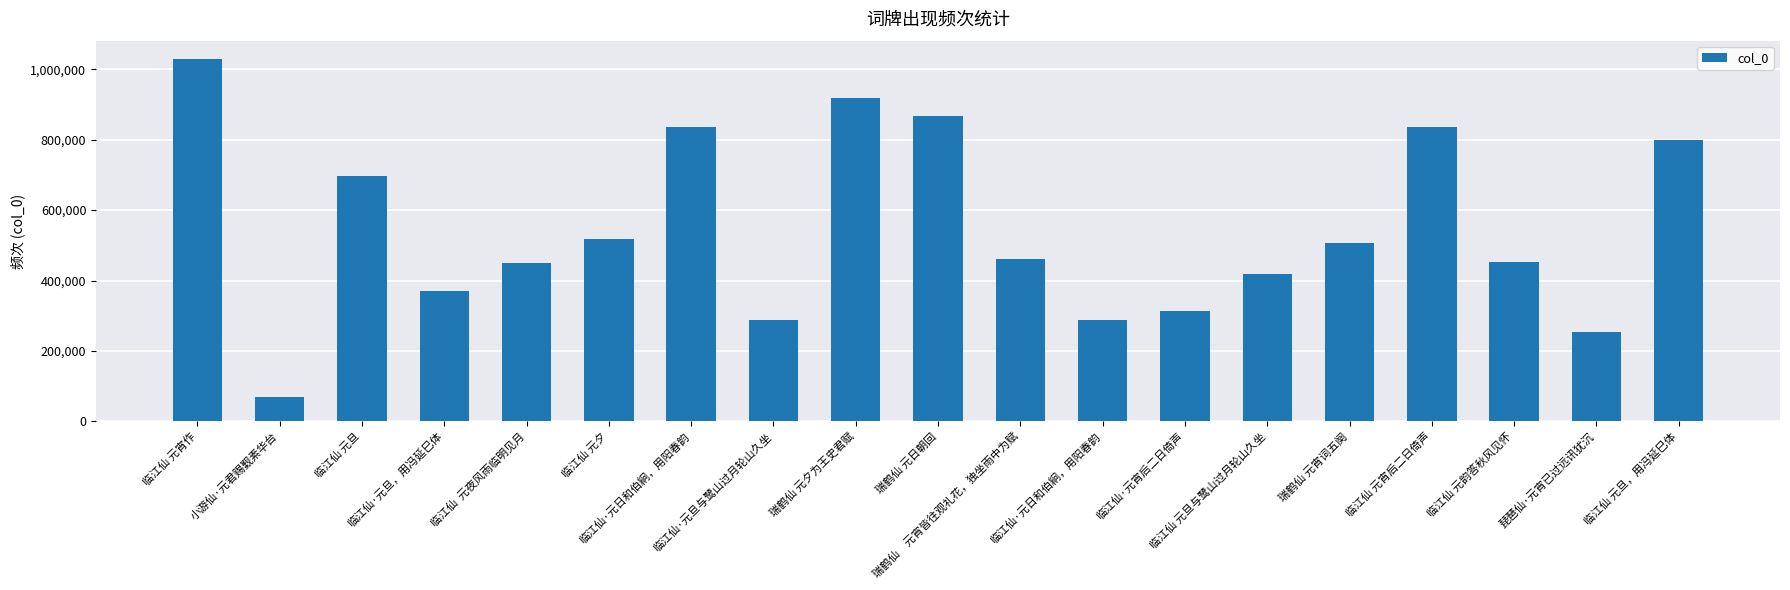

What is the difference between the values at 临江仙 元宵作 and 瑞鹤仙 元宵词五阕?

523357